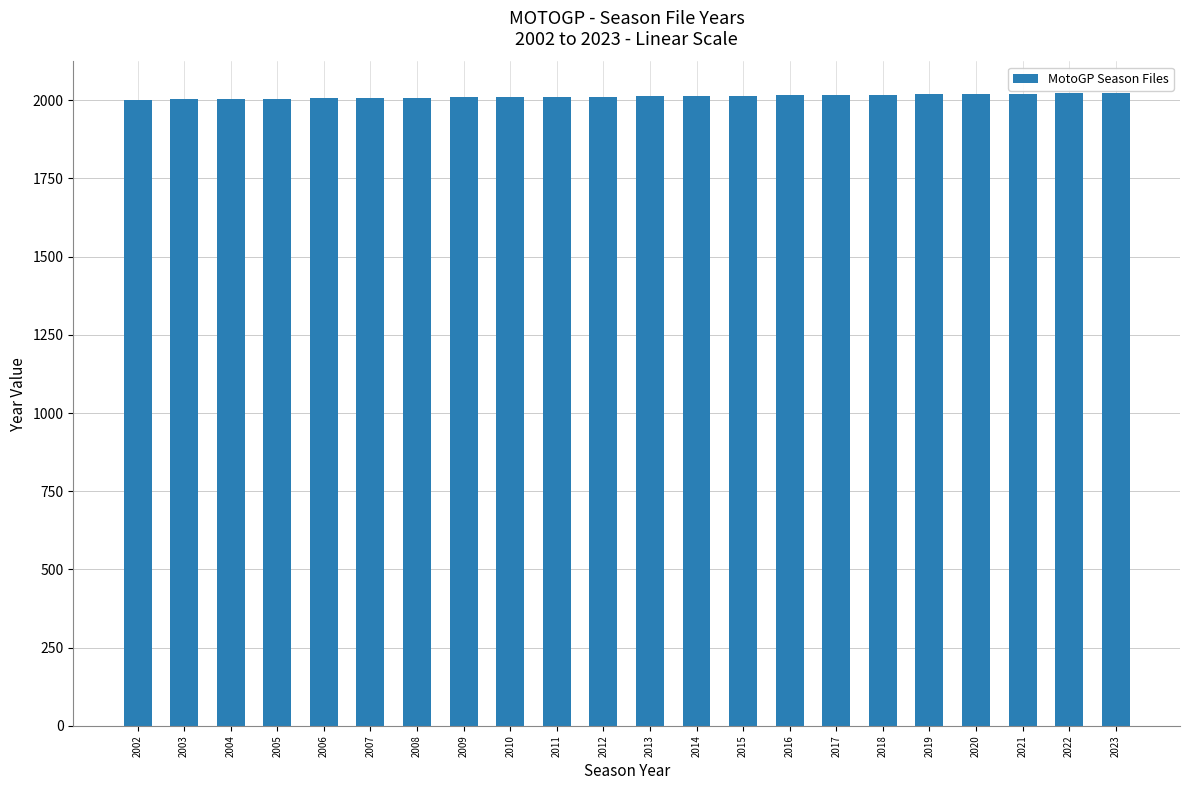

What is the sum of all values?

44275